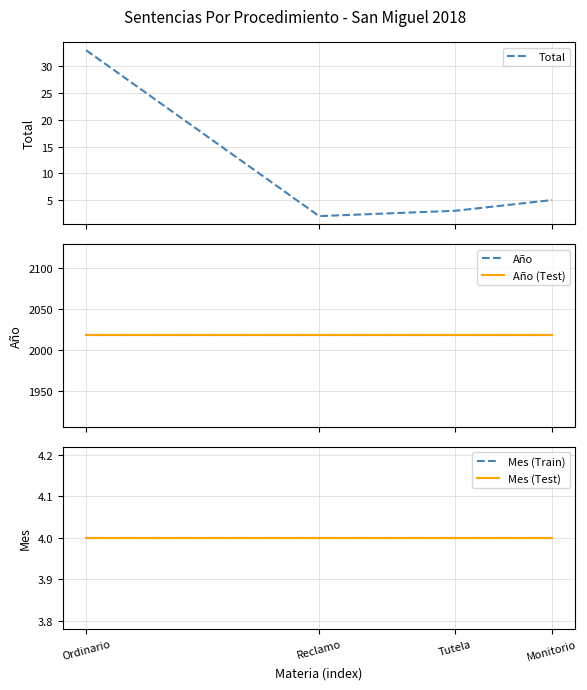

Reading left to right, what are all the values shown in this chart?

Total: 33	2	3	5
Año: 2018	2018	2018	2018
Año (Test): 2018	2018	2018	2018
Mes (Train): 4	4	4	4
Mes (Test): 4	4	4	4